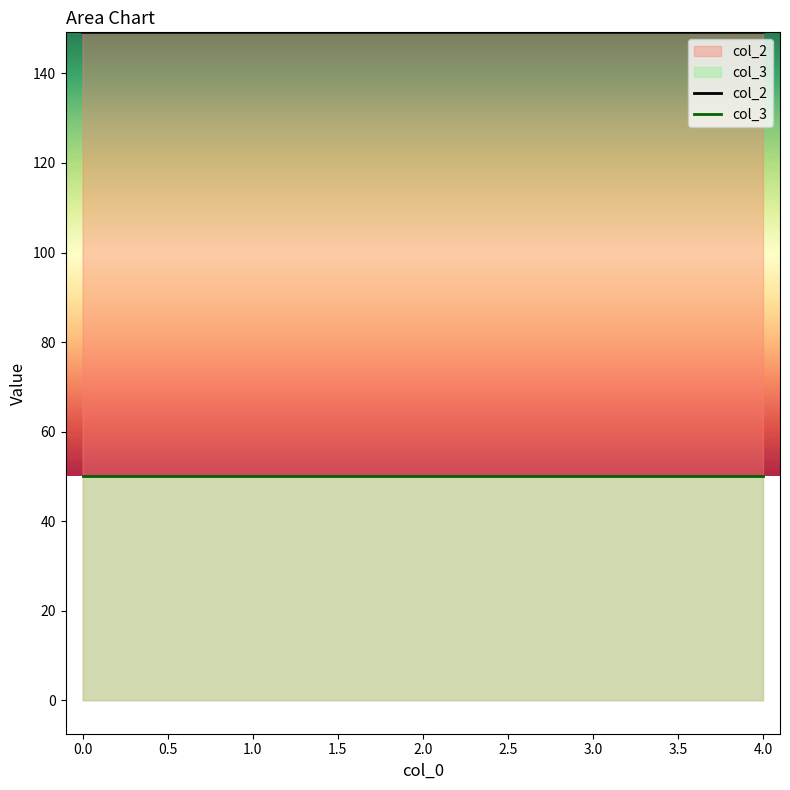

What is the value of the 5th point from the left?

149.2